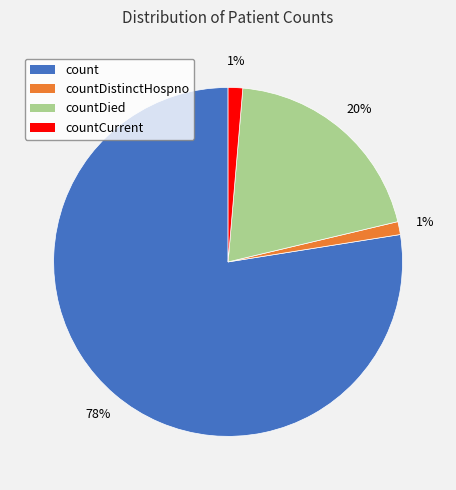

Which slice is the largest?

count